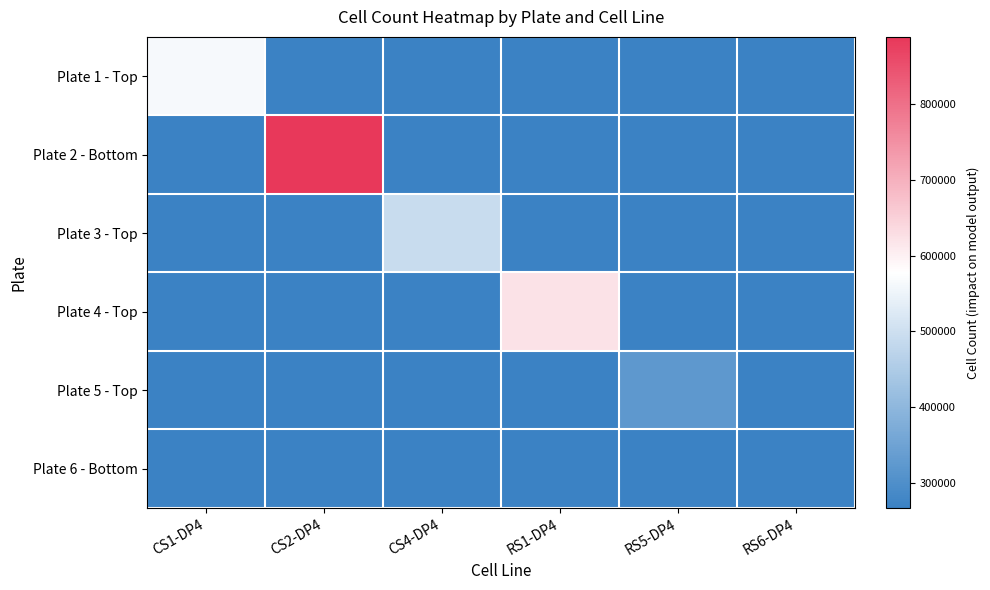

Which series has the largest total across all categories?

Plate 2 - Bottom